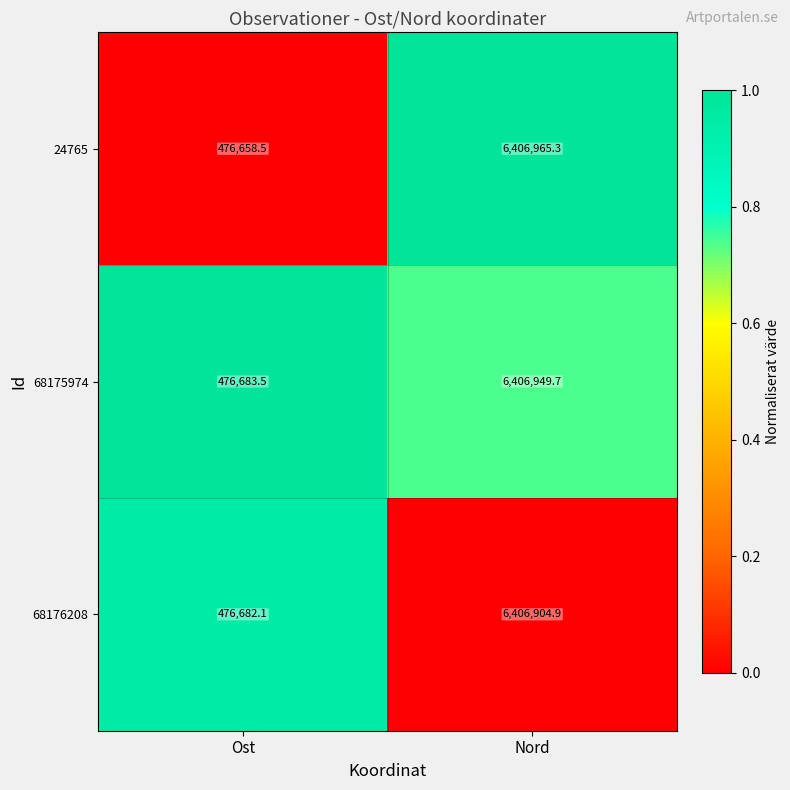

What value does the 68175974 series have at Nord?

6406949.7